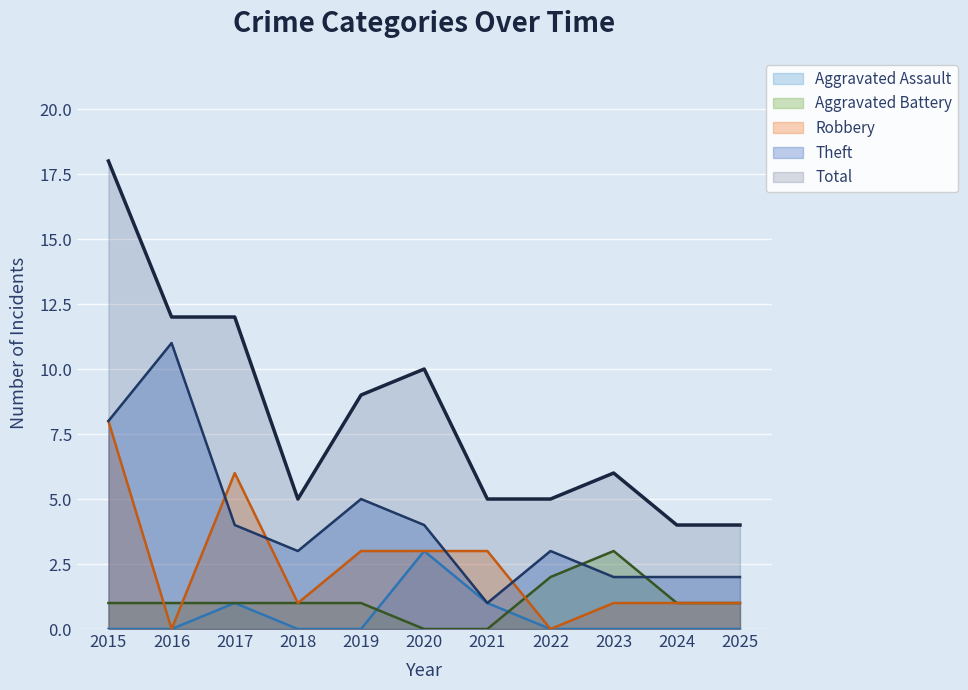

Between 2016 and 2021, which is larger?

2021